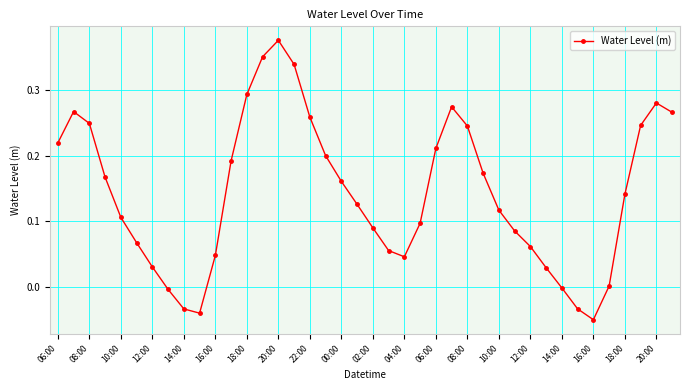

What is the sum of all values?

5.7